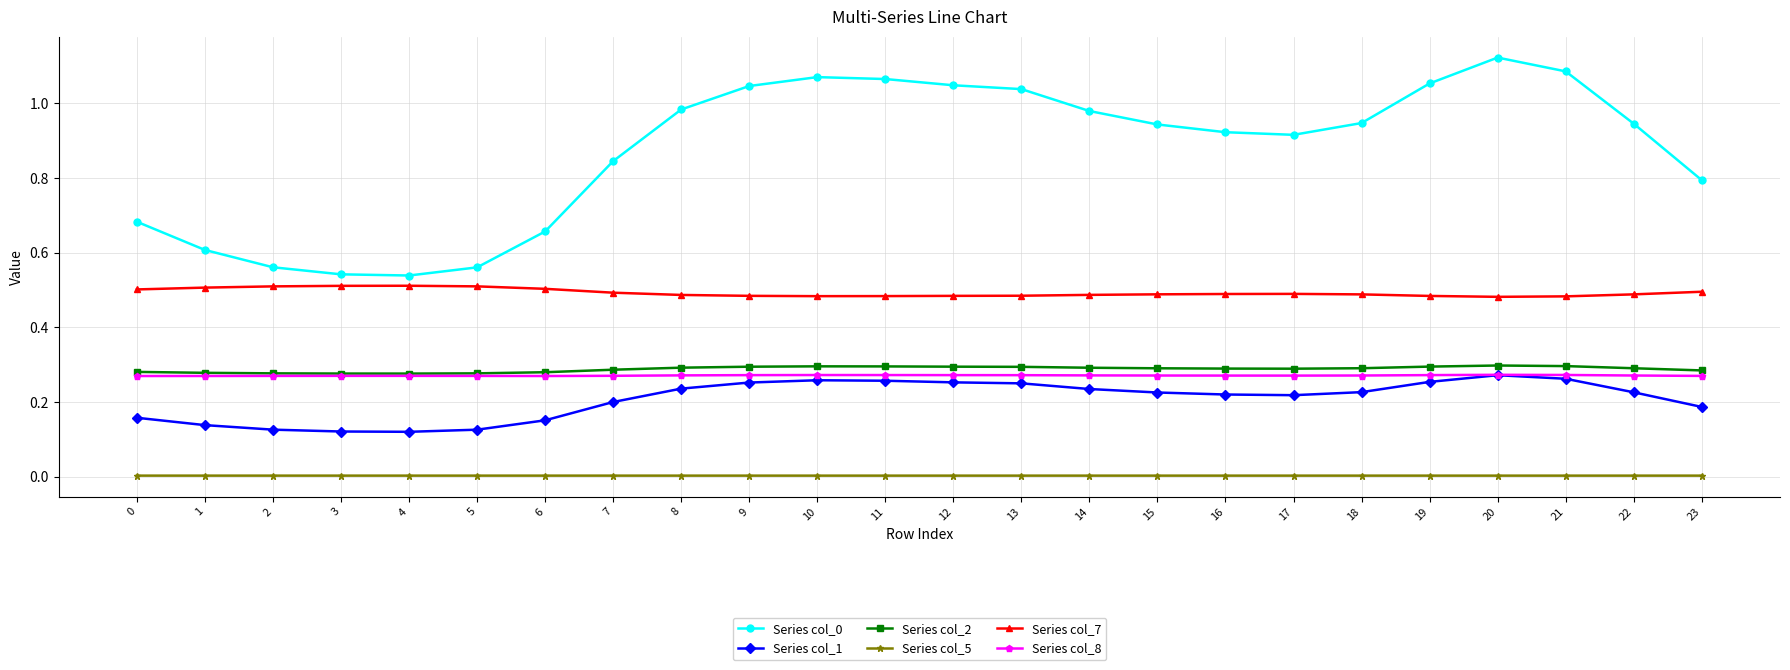

Is the value of Series col_5 at 0 greater than the value of Series col_0 at 5?

No